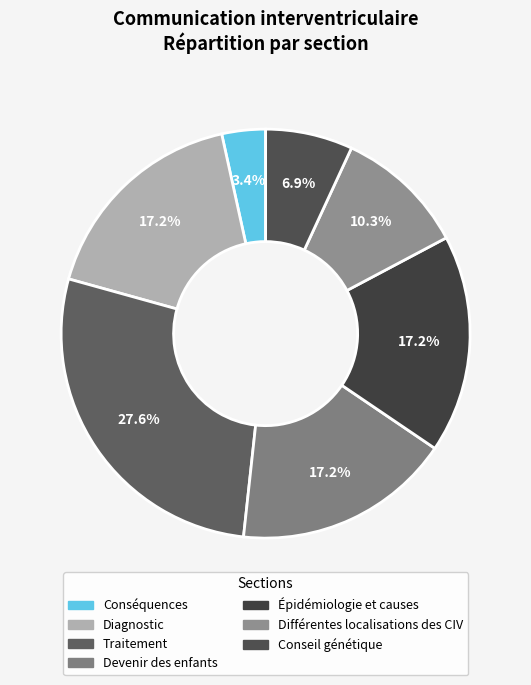

What is the change in value from Traitement to Conseil génétique?

-6